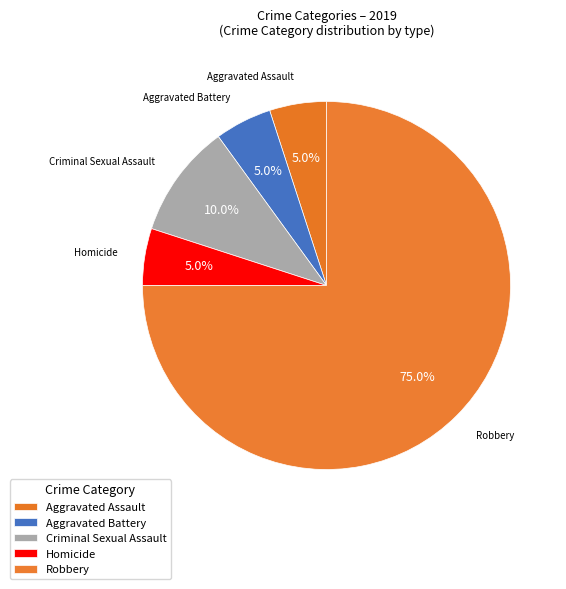

Is the sum of Homicide and Robbery greater than half?

Yes